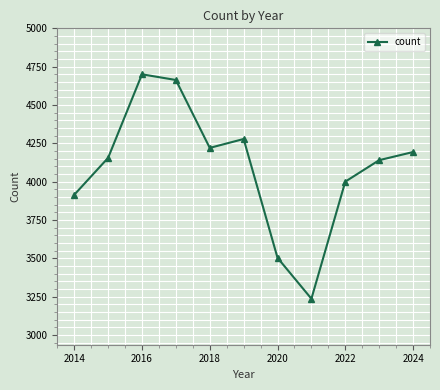

Count the number of categories in the chart.

11